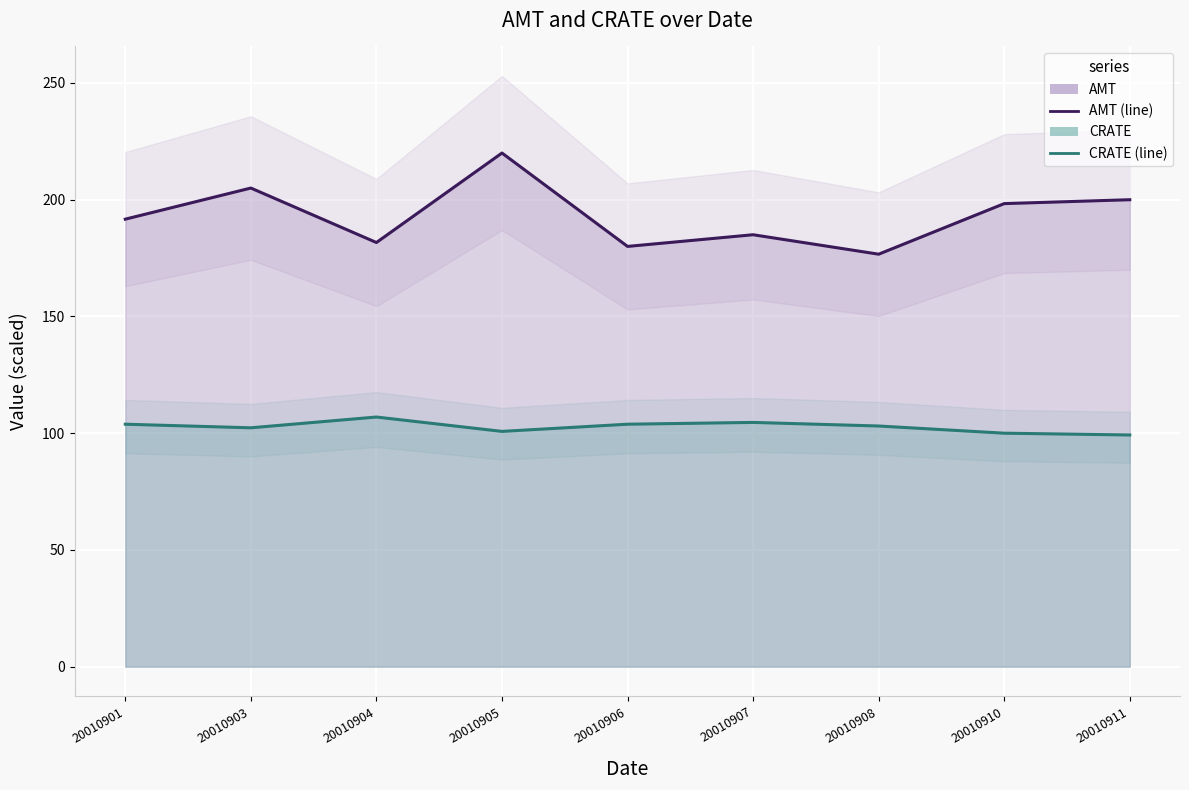

What is the value of the CRATE (line) point at the 6th from the left?

104.6